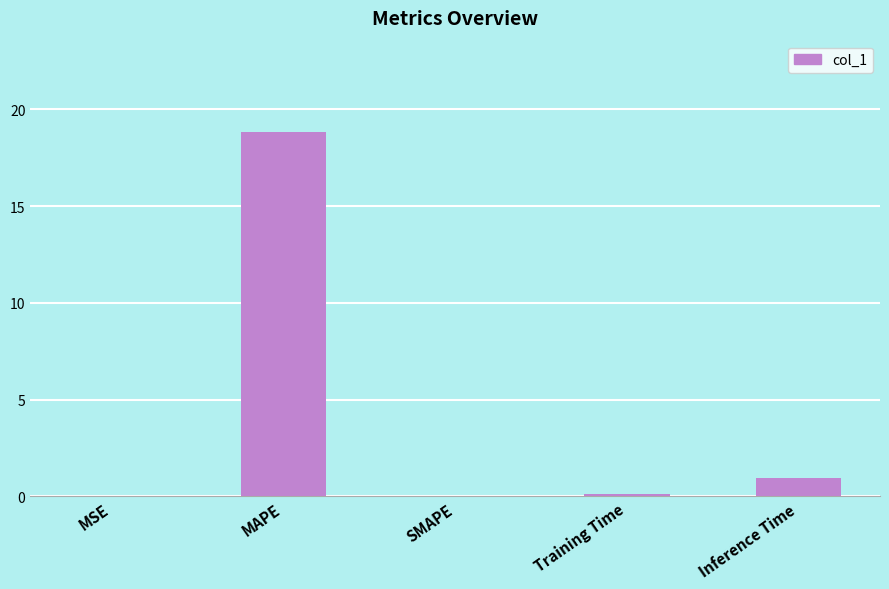

Count the number of categories in the chart.

5